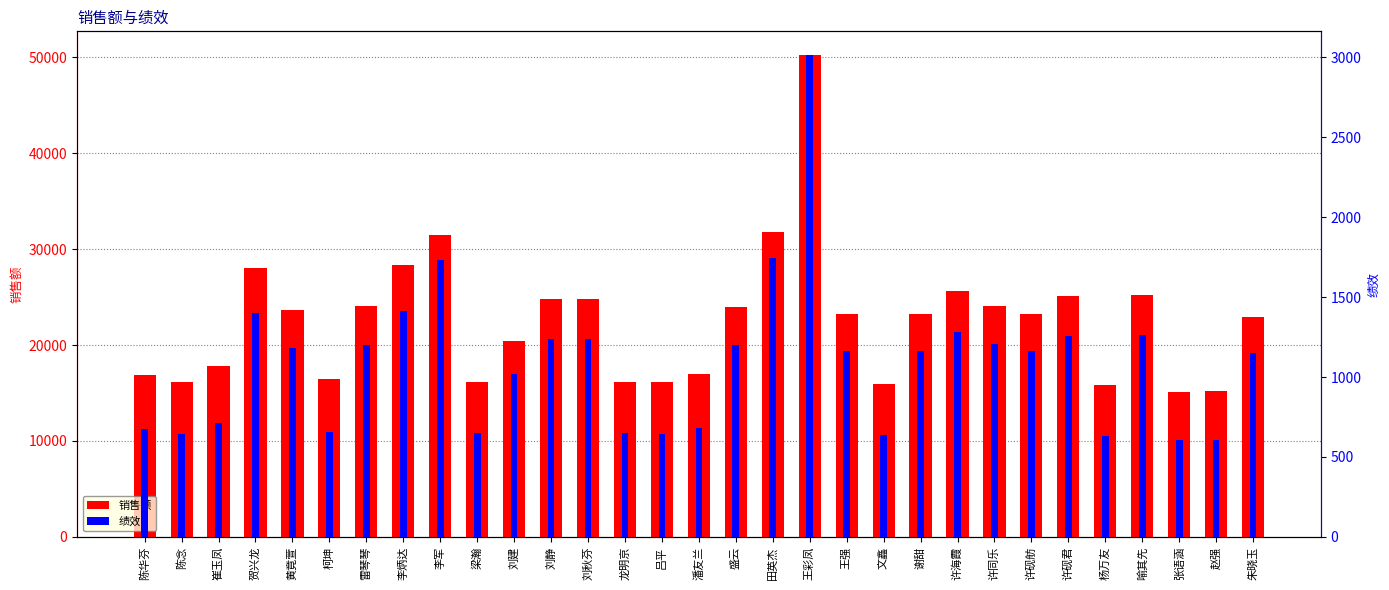

What are all the series names shown in the legend?

销售额, 绩效